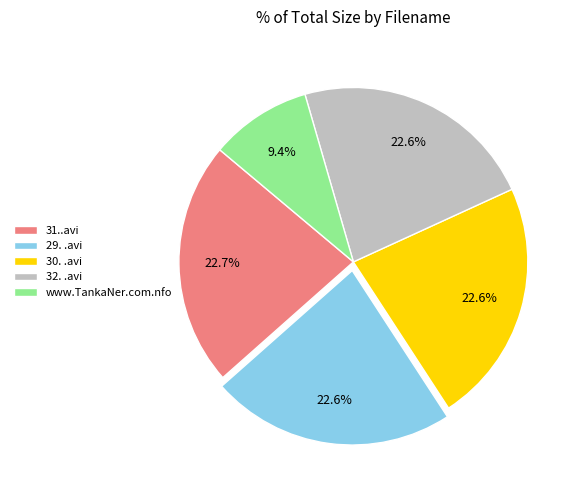

The 32. .avi slice represents 34% of the pie. True or false?

False